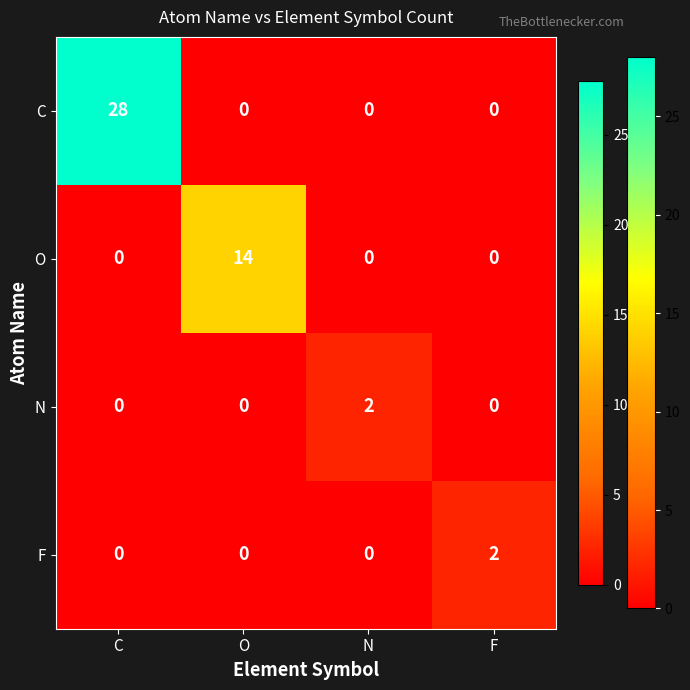

Count the N values in the range 0 to 2.

4